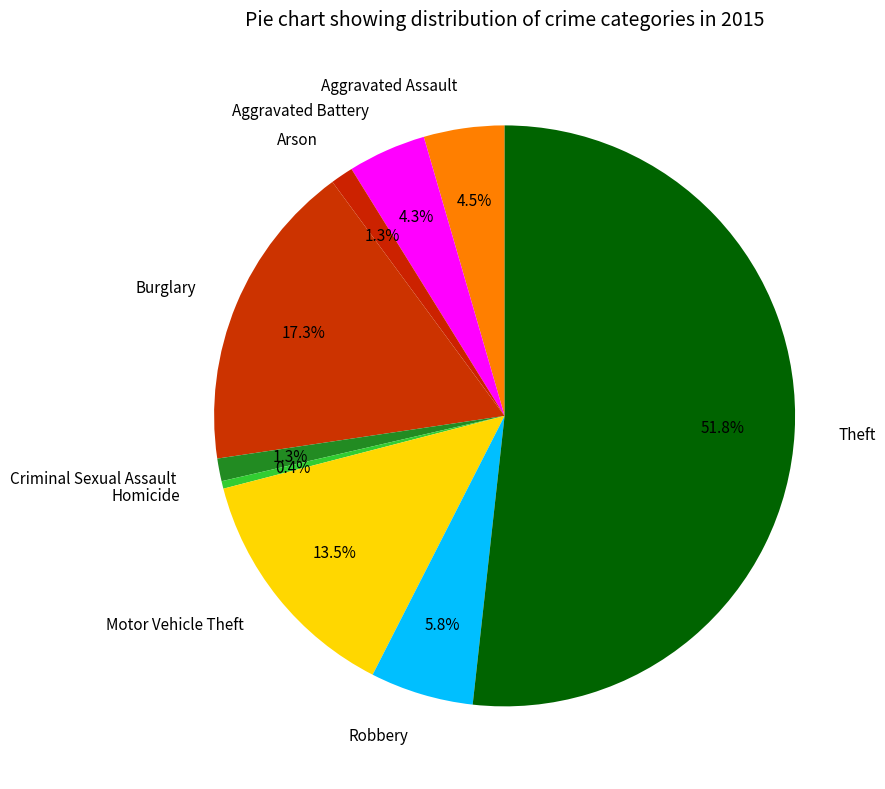

What percentage is NOT represented by Aggravated Battery?

95.7%